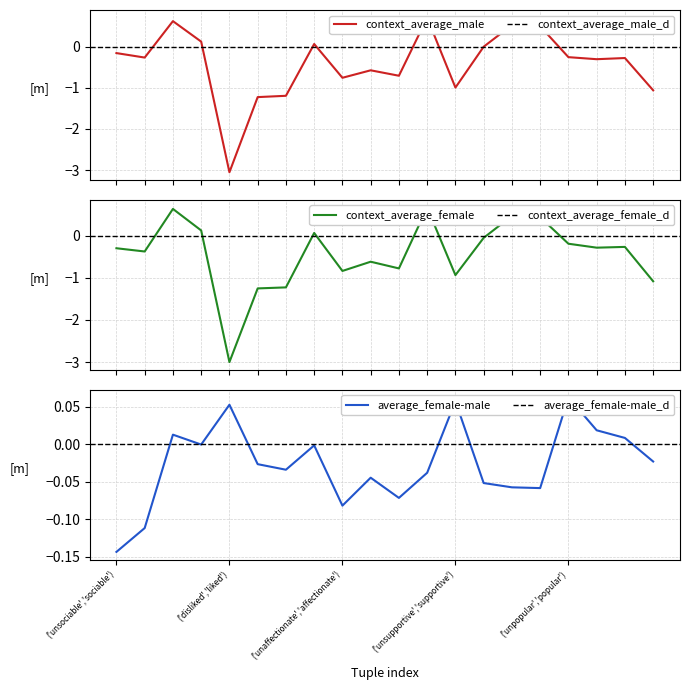

The value of context_average_female at ('boring','funny') is 0.7. True or false?

False